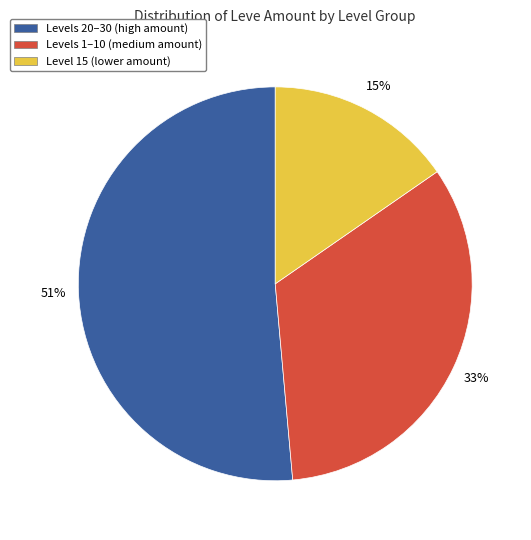

Does Levels 20–30 (high amount) account for over 50% of the chart?

Yes